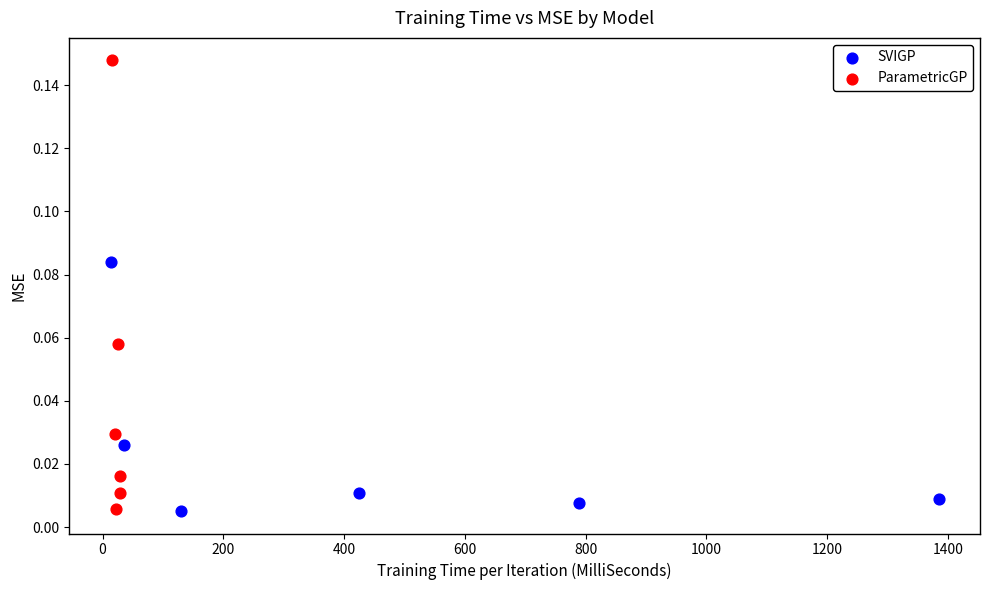

Which series contains the highest Y value?

ParametricGP